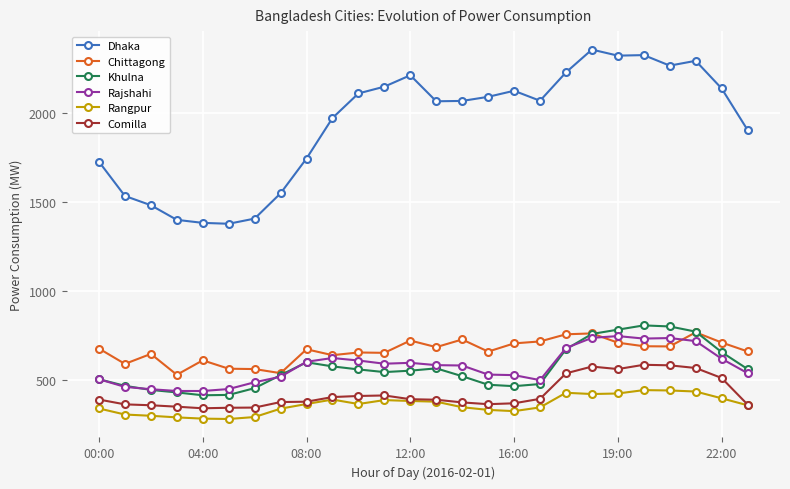

True or false: Comilla and Dhaka cross at least once.

False